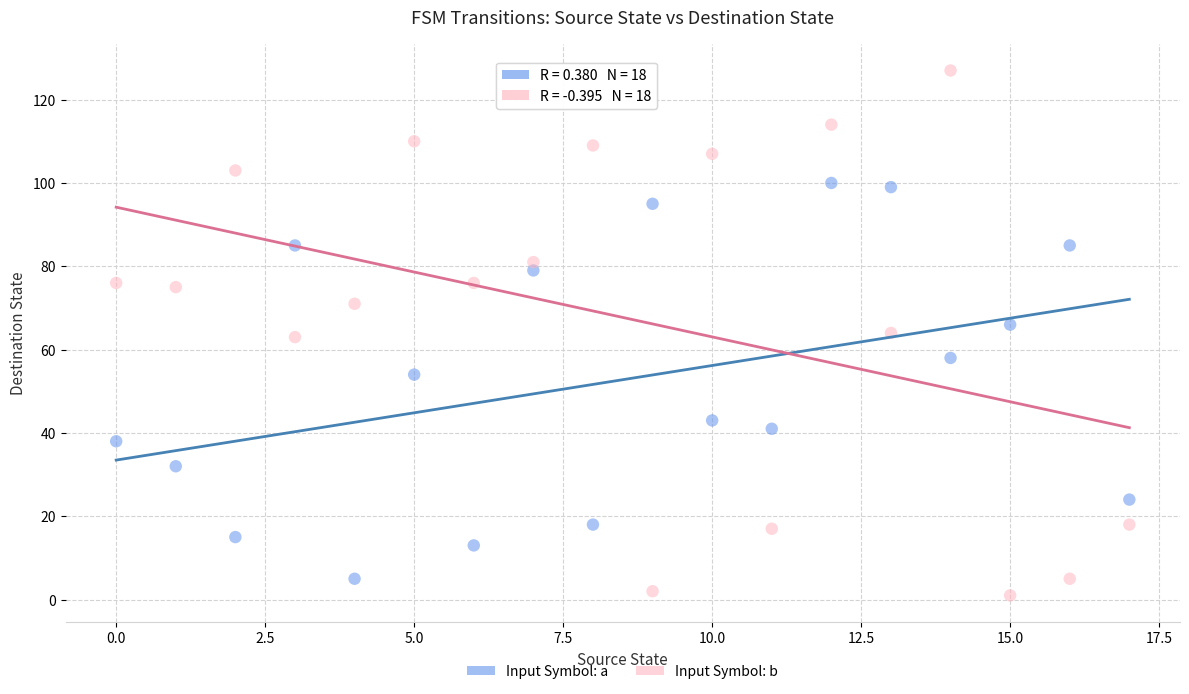

In the Input Symbol: a series, what Y value is closest to 52?

54